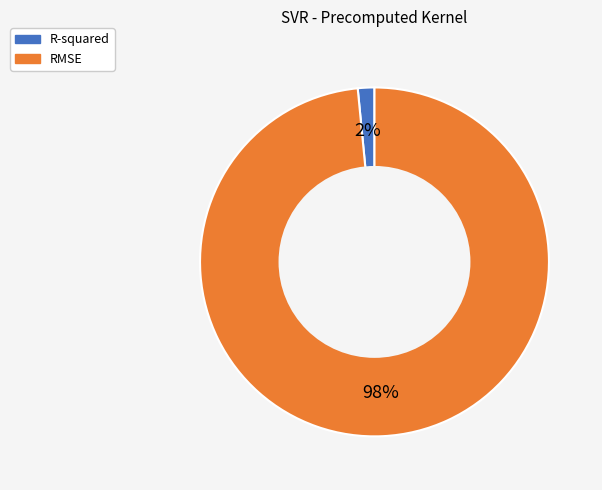

To the nearest percent, what portion does R-squared represent?

2%